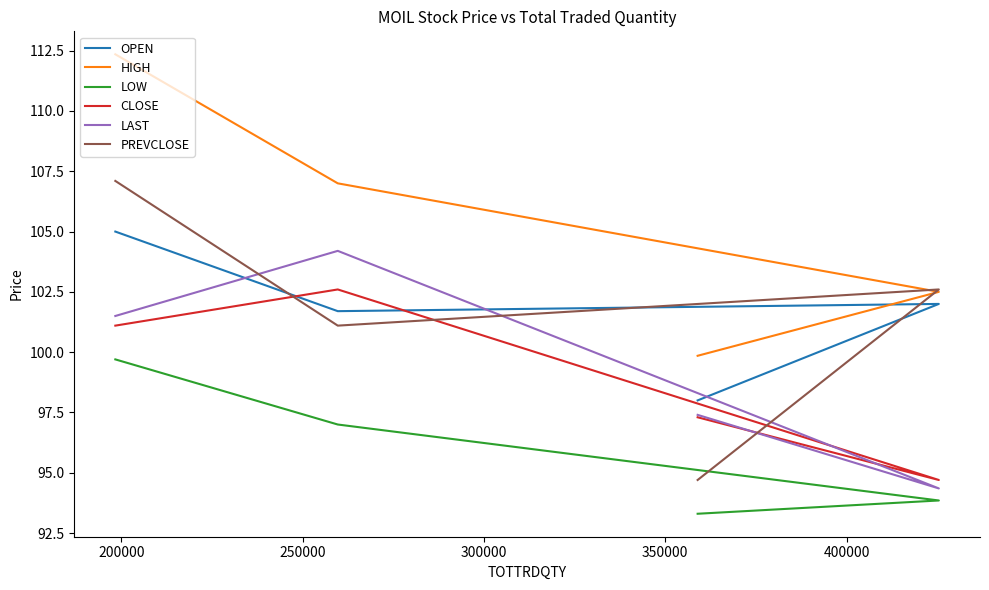

How many lines are shown in the chart?

6